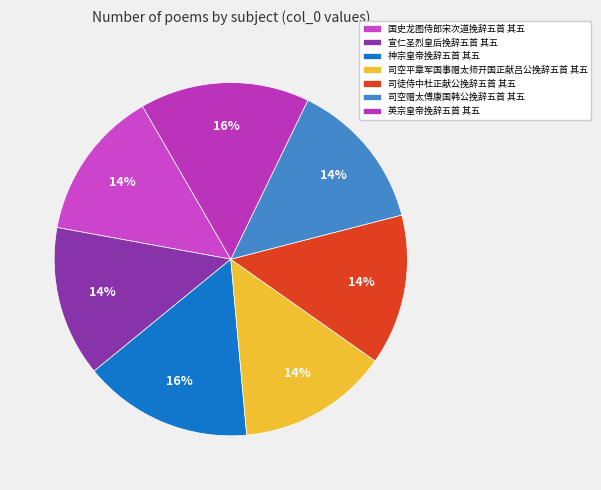

To the nearest percent, what portion does 英宗皇帝挽辞五首 其五 represent?

16%